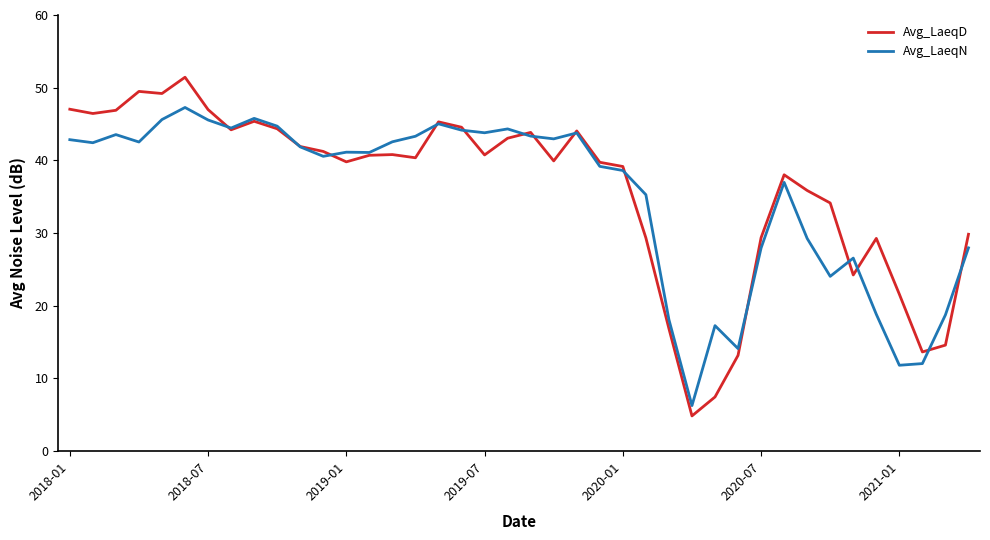

What is the highest value of the Avg_LaeqN series?

47.3